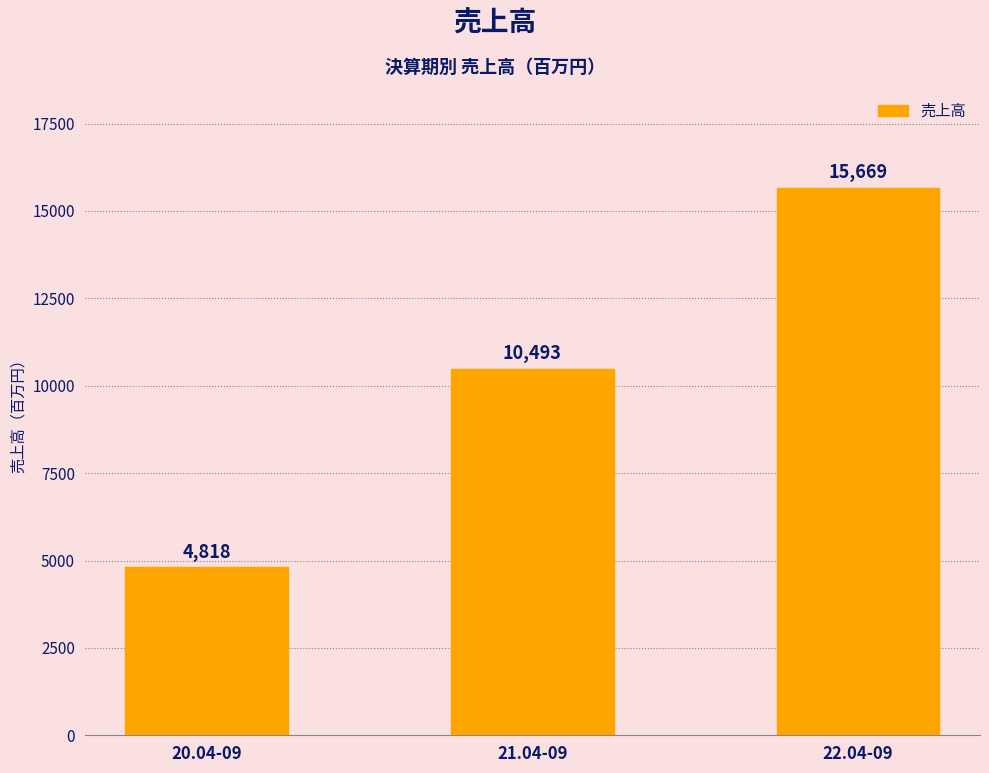

What is the difference between the maximum and minimum values?

10851